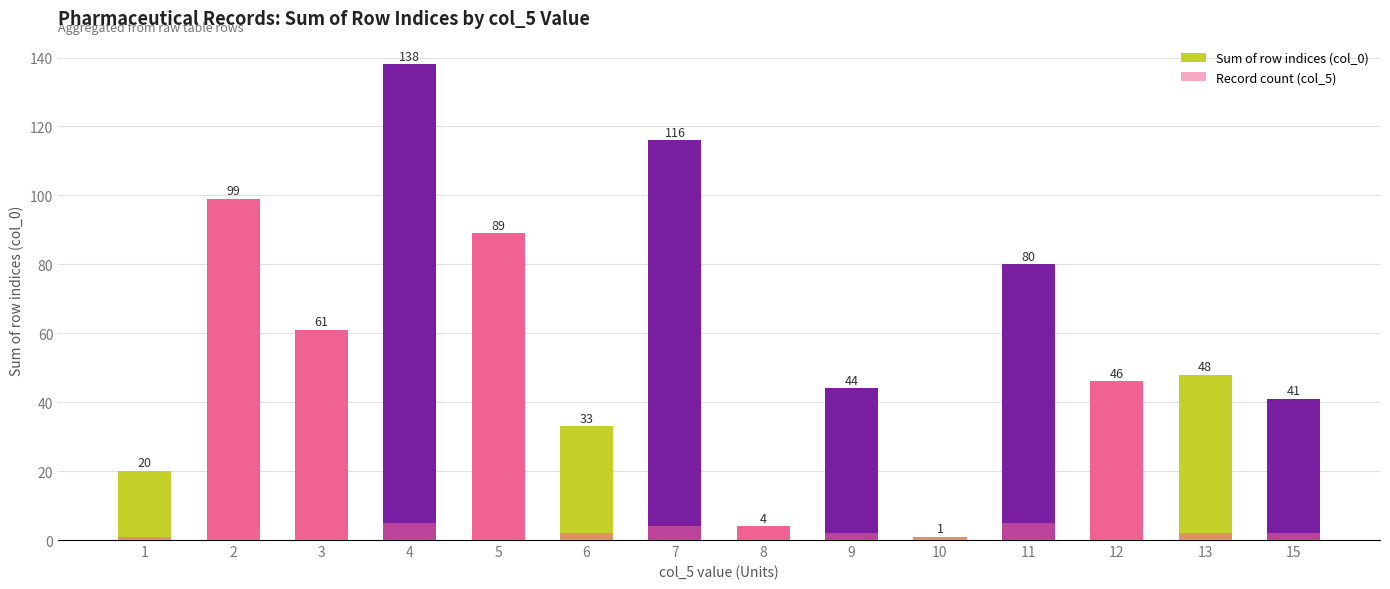

What is the value of the Record count (col_5) bar at the 13th from the left?

2